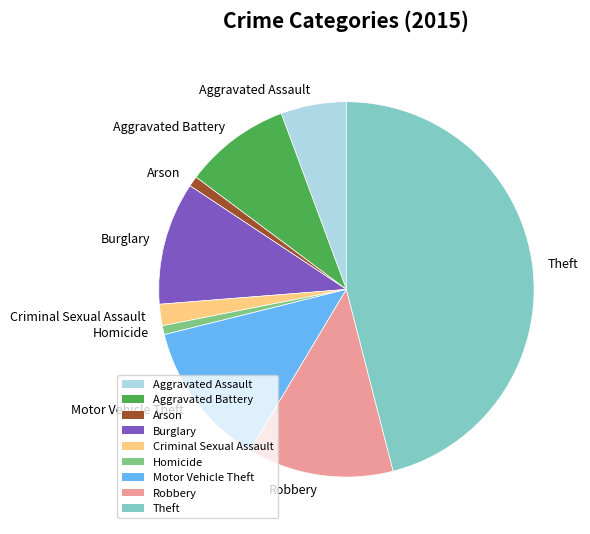

Does any single category account for the majority?

No